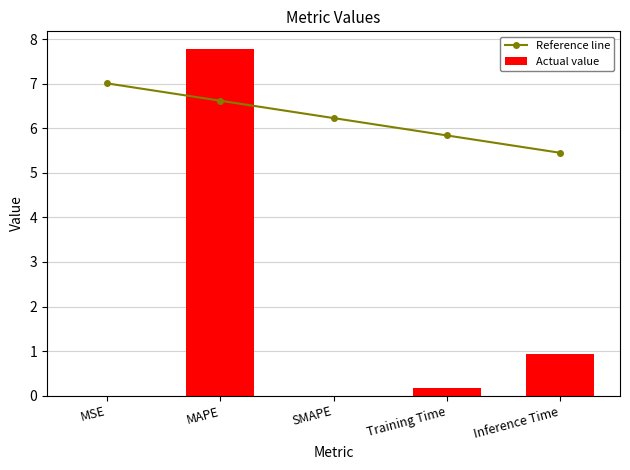

What is the label of the 2nd bar from the right?

Training Time